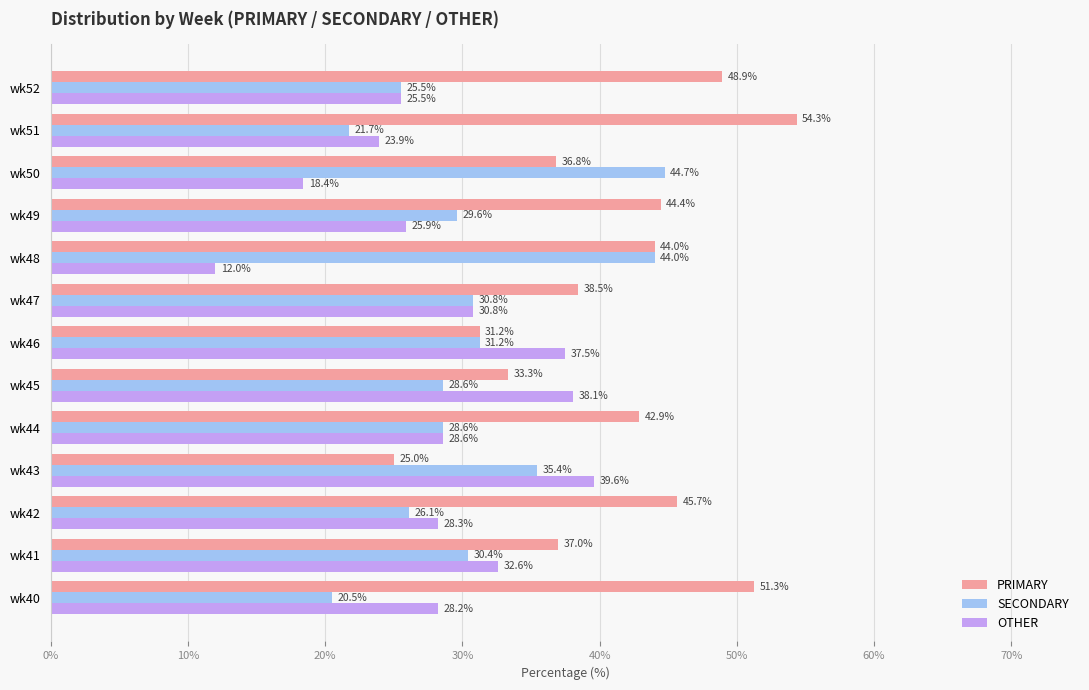

What is the difference between the second highest and minimum values in the PRIMARY series?

26.3